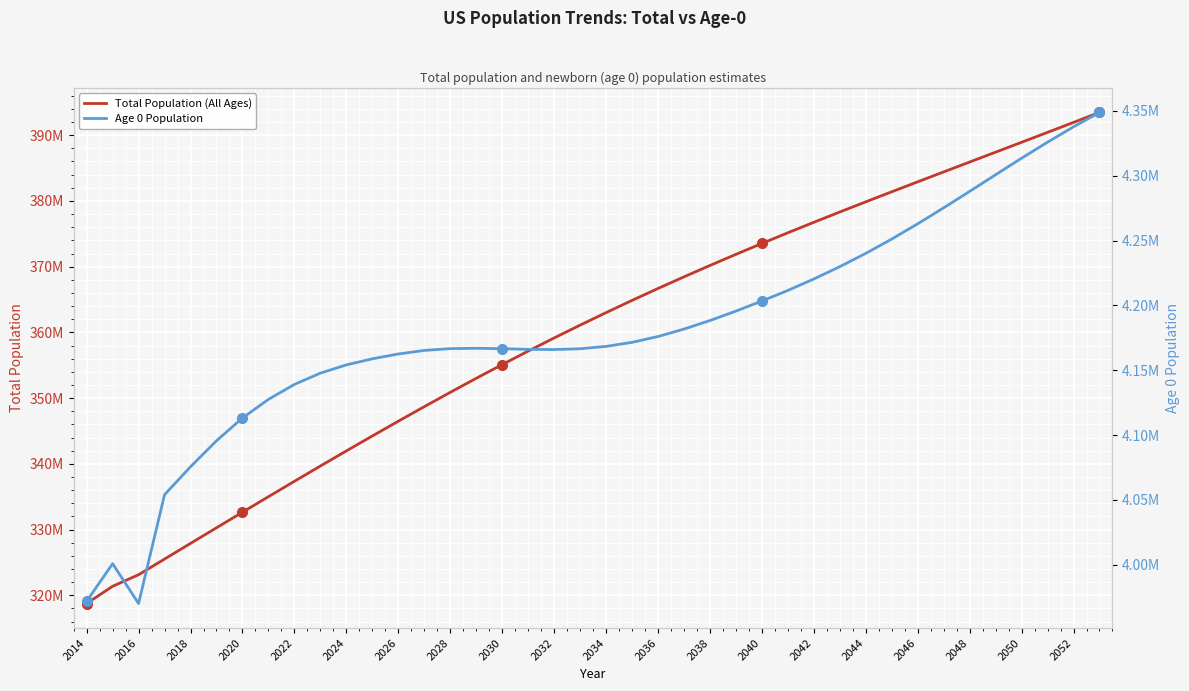

What is the maximum value for Total Population (All Ages)?

393472783